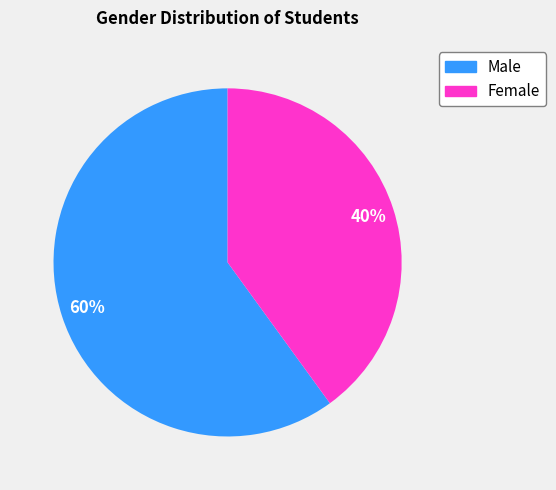

Is there any slice that represents more than half of the pie?

Yes